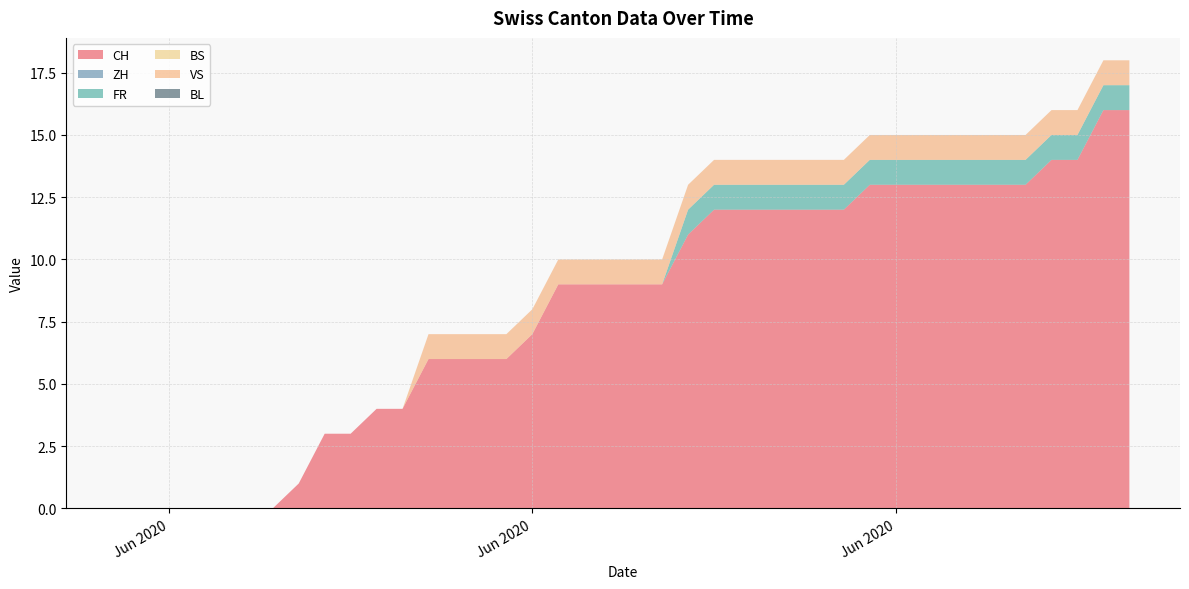

Reading left to right, what are all the values shown in this chart?

CH: 2020-05-31=0	2020-06-01=0	2020-06-02=0	2020-06-03=0	2020-06-04=0	2020-06-05=0	2020-06-06=0	2020-06-07=1	2020-06-08=3	2020-06-09=3	2020-06-10=4	2020-06-11=4	2020-06-12=6	2020-06-13=6	2020-06-14=6	2020-06-15=6	2020-06-16=7	2020-06-17=9	2020-06-18=9	2020-06-19=9	2020-06-20=9	2020-06-21=9	2020-06-22=11	2020-06-23=12	2020-06-24=12	2020-06-25=12	2020-06-26=12	2020-06-27=12	2020-06-28=12	2020-06-29=13	2020-06-30=13	2020-07-01=13	2020-07-02=13	2020-07-03=13	2020-07-04=13	2020-07-05=13	2020-07-06=14	2020-07-07=14	2020-07-08=16	2020-07-09=16
ZH: 2020-05-31=0	2020-06-01=0	2020-06-02=0	2020-06-03=0	2020-06-04=0	2020-06-05=0	2020-06-06=0	2020-06-07=0	2020-06-08=0	2020-06-09=0	2020-06-10=0	2020-06-11=0	2020-06-12=0	2020-06-13=0	2020-06-14=0	2020-06-15=0	2020-06-16=0	2020-06-17=0	2020-06-18=0	2020-06-19=0	2020-06-20=0	2020-06-21=0	2020-06-22=0	2020-06-23=0	2020-06-24=0	2020-06-25=0	2020-06-26=0	2020-06-27=0	2020-06-28=0	2020-06-29=0	2020-06-30=0	2020-07-01=0	2020-07-02=0	2020-07-03=0	2020-07-04=0	2020-07-05=0	2020-07-06=0	2020-07-07=0	2020-07-08=0	2020-07-09=0
FR: 2020-05-31=0	2020-06-01=0	2020-06-02=0	2020-06-03=0	2020-06-04=0	2020-06-05=0	2020-06-06=0	2020-06-07=0	2020-06-08=0	2020-06-09=0	2020-06-10=0	2020-06-11=0	2020-06-12=0	2020-06-13=0	2020-06-14=0	2020-06-15=0	2020-06-16=0	2020-06-17=0	2020-06-18=0	2020-06-19=0	2020-06-20=0	2020-06-21=0	2020-06-22=1	2020-06-23=1	2020-06-24=1	2020-06-25=1	2020-06-26=1	2020-06-27=1	2020-06-28=1	2020-06-29=1	2020-06-30=1	2020-07-01=1	2020-07-02=1	2020-07-03=1	2020-07-04=1	2020-07-05=1	2020-07-06=1	2020-07-07=1	2020-07-08=1	2020-07-09=1
BS: 2020-05-31=0	2020-06-01=0	2020-06-02=0	2020-06-03=0	2020-06-04=0	2020-06-05=0	2020-06-06=0	2020-06-07=0	2020-06-08=0	2020-06-09=0	2020-06-10=0	2020-06-11=0	2020-06-12=0	2020-06-13=0	2020-06-14=0	2020-06-15=0	2020-06-16=0	2020-06-17=0	2020-06-18=0	2020-06-19=0	2020-06-20=0	2020-06-21=0	2020-06-22=0	2020-06-23=0	2020-06-24=0	2020-06-25=0	2020-06-26=0	2020-06-27=0	2020-06-28=0	2020-06-29=0	2020-06-30=0	2020-07-01=0	2020-07-02=0	2020-07-03=0	2020-07-04=0	2020-07-05=0	2020-07-06=0	2020-07-07=0	2020-07-08=0	2020-07-09=0
VS: 2020-05-31=0	2020-06-01=0	2020-06-02=0	2020-06-03=0	2020-06-04=0	2020-06-05=0	2020-06-06=0	2020-06-07=0	2020-06-08=0	2020-06-09=0	2020-06-10=0	2020-06-11=0	2020-06-12=1	2020-06-13=1	2020-06-14=1	2020-06-15=1	2020-06-16=1	2020-06-17=1	2020-06-18=1	2020-06-19=1	2020-06-20=1	2020-06-21=1	2020-06-22=1	2020-06-23=1	2020-06-24=1	2020-06-25=1	2020-06-26=1	2020-06-27=1	2020-06-28=1	2020-06-29=1	2020-06-30=1	2020-07-01=1	2020-07-02=1	2020-07-03=1	2020-07-04=1	2020-07-05=1	2020-07-06=1	2020-07-07=1	2020-07-08=1	2020-07-09=1
BL: 2020-05-31=0	2020-06-01=0	2020-06-02=0	2020-06-03=0	2020-06-04=0	2020-06-05=0	2020-06-06=0	2020-06-07=0	2020-06-08=0	2020-06-09=0	2020-06-10=0	2020-06-11=0	2020-06-12=0	2020-06-13=0	2020-06-14=0	2020-06-15=0	2020-06-16=0	2020-06-17=0	2020-06-18=0	2020-06-19=0	2020-06-20=0	2020-06-21=0	2020-06-22=0	2020-06-23=0	2020-06-24=0	2020-06-25=0	2020-06-26=0	2020-06-27=0	2020-06-28=0	2020-06-29=0	2020-06-30=0	2020-07-01=0	2020-07-02=0	2020-07-03=0	2020-07-04=0	2020-07-05=0	2020-07-06=0	2020-07-07=0	2020-07-08=0	2020-07-09=0